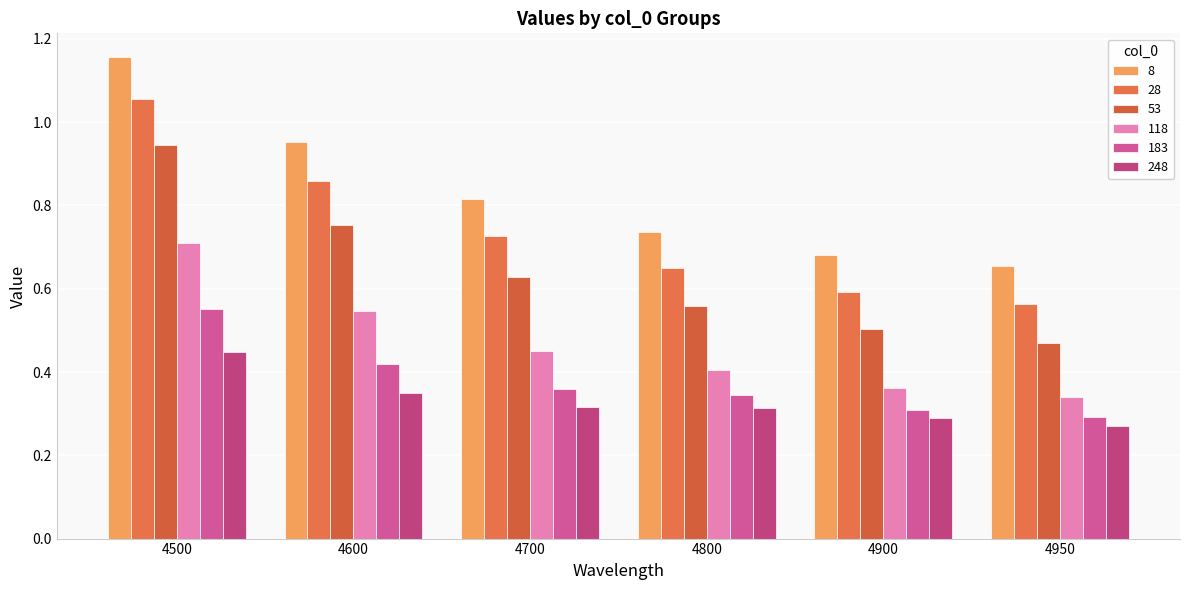

What is the value of the 248 bar at the 5th from the left?

0.3